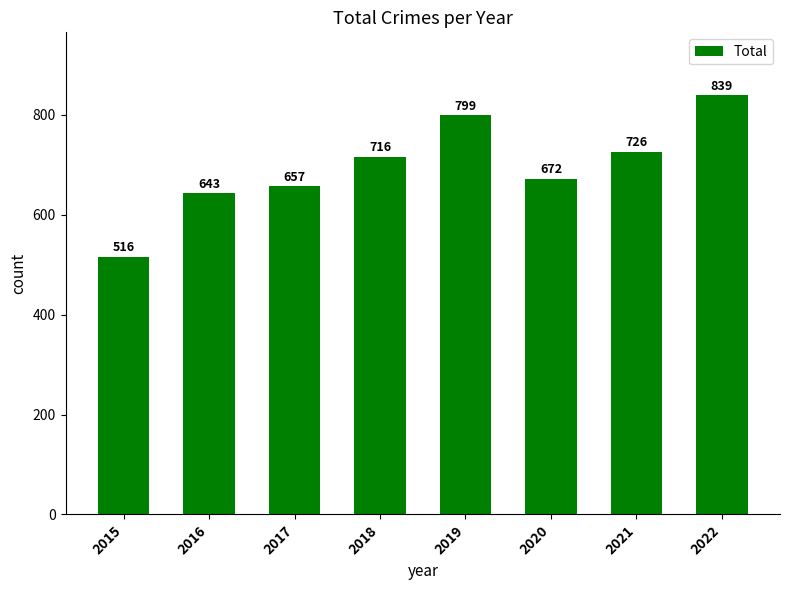

Are the bars grouped side by side (vs. stacked)?

No